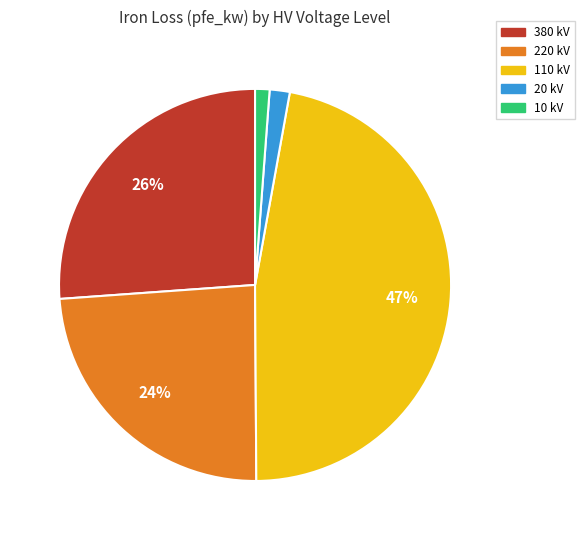

Combined, do 10 and 20 account for over 50%?

No